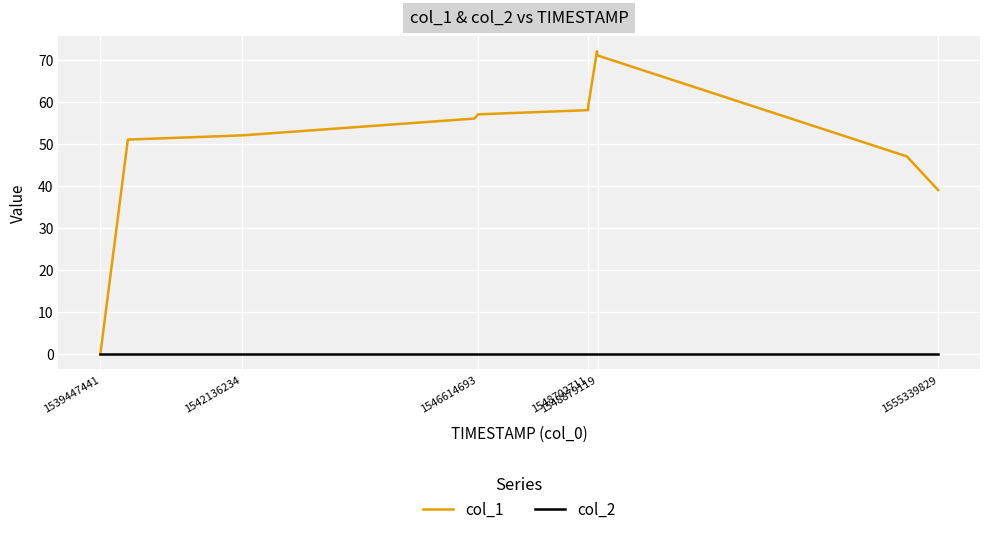

What is the greatest value displayed?

72